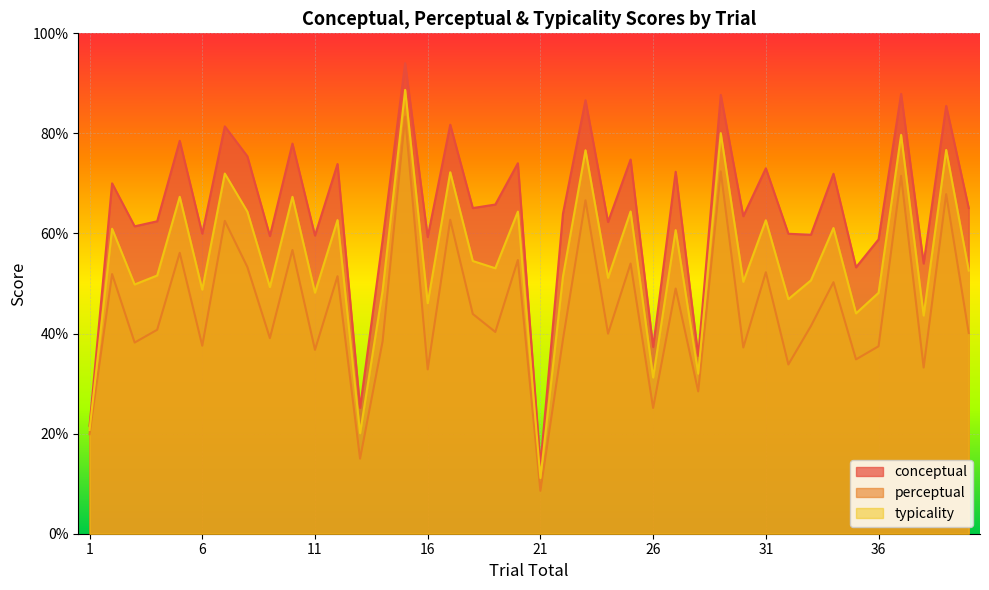

List the labels in order of conceptual value, largest first.

15, 37, 29, 23, 39, 17, 7, 5, 10, 8, 25, 20, 12, 31, 27, 34, 2, 19, 18, 40, 22, 30, 4, 24, 3, 6, 32, 33, 11, 9, 16, 36, 14, 38, 35, 26, 28, 13, 1, 21